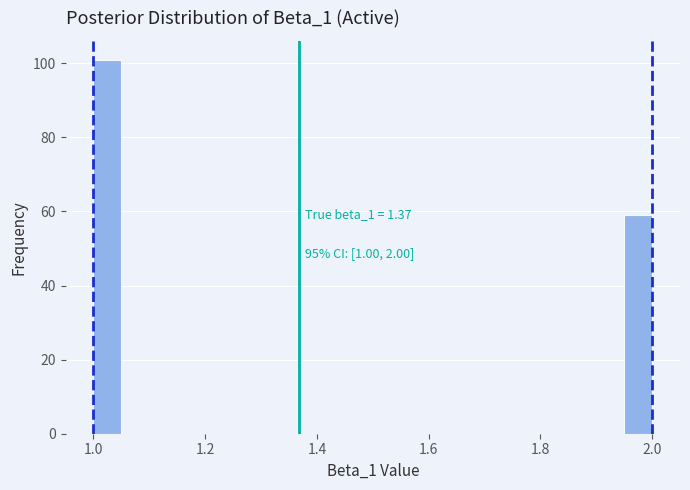

Read against the x-axis, roughly where is the centre of the tallest bar?

1.02